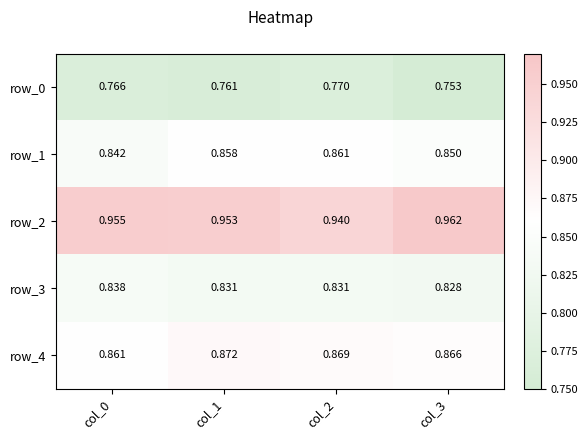

Between col_0 and col_1, which series saw the biggest shift?

row_1